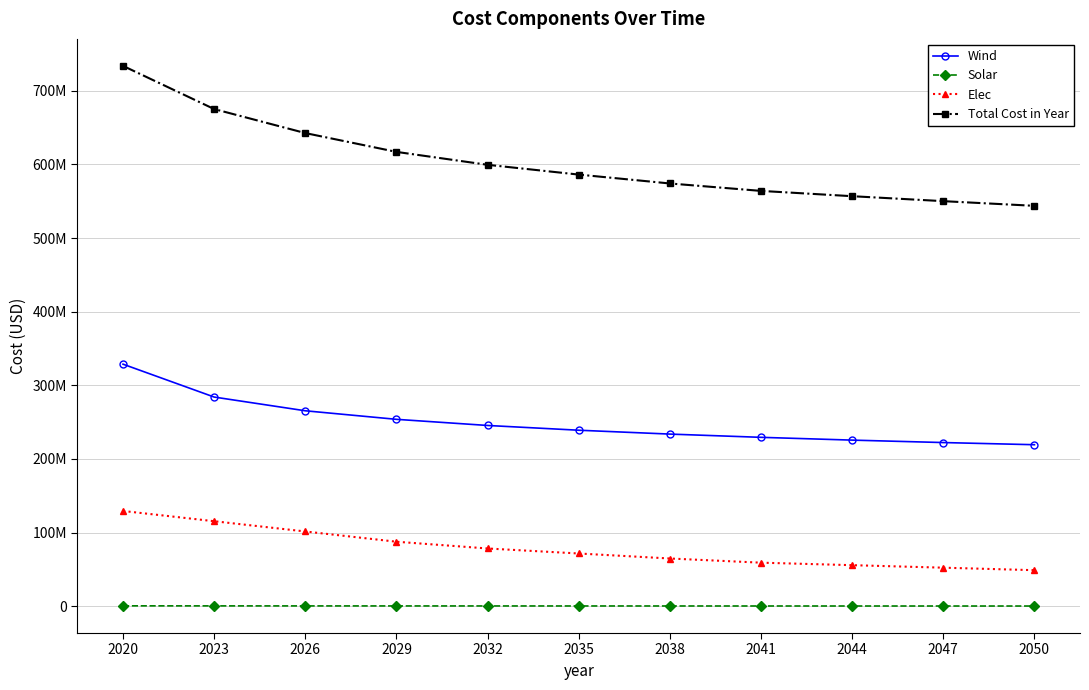

What is the difference between the Solar values at 2023 and 2035?

110272.6